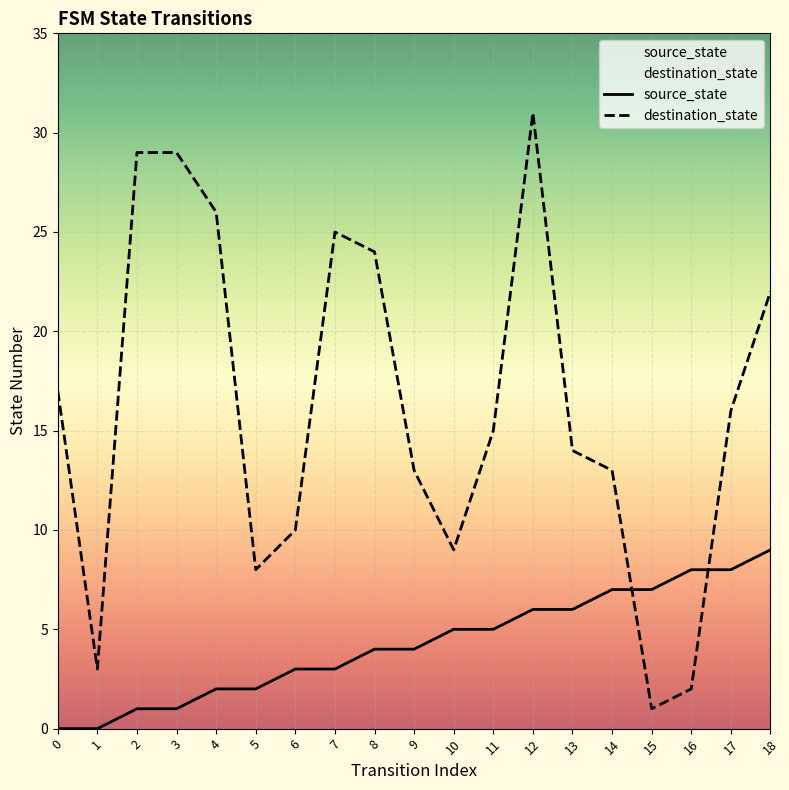

How many values in the source_state series exceed 4?

9